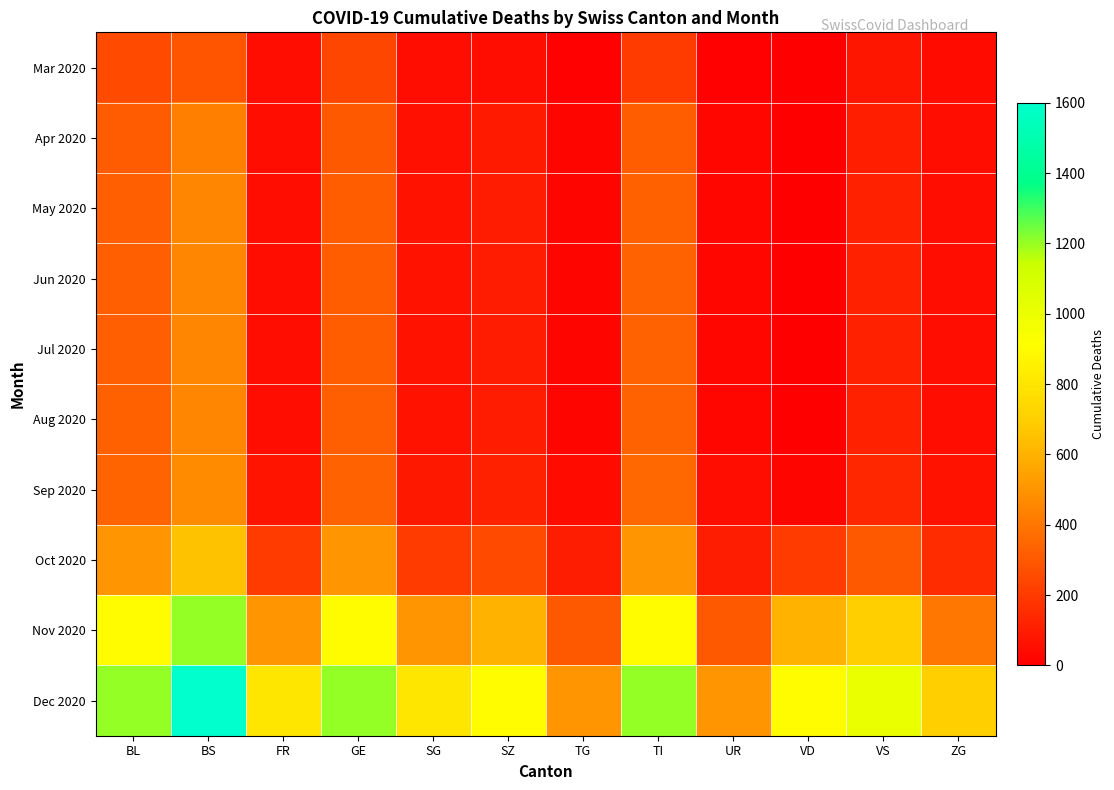

How many data points does each series have?

12